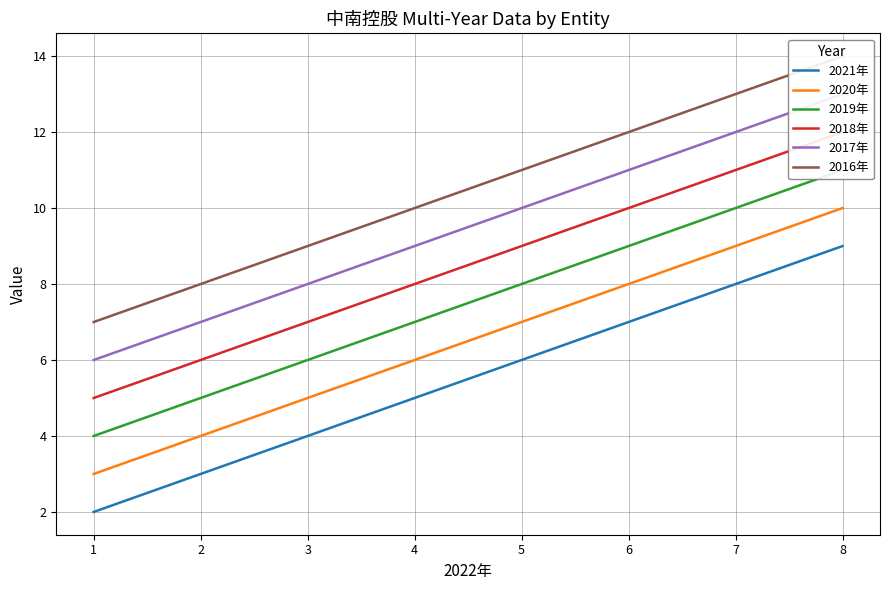

What is the difference between the maximum and minimum values in the 2018年 series?

7